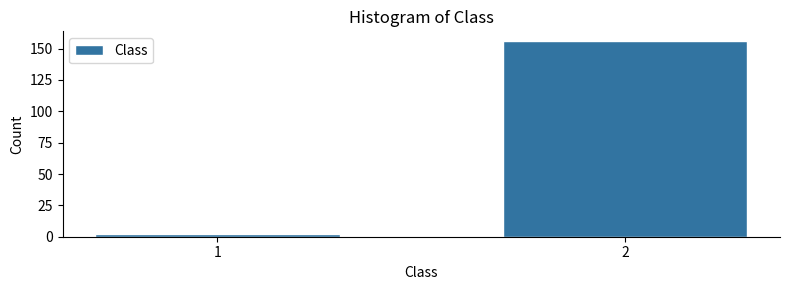

Reading left to right, extract all data points from this chart.

1=2	2=156